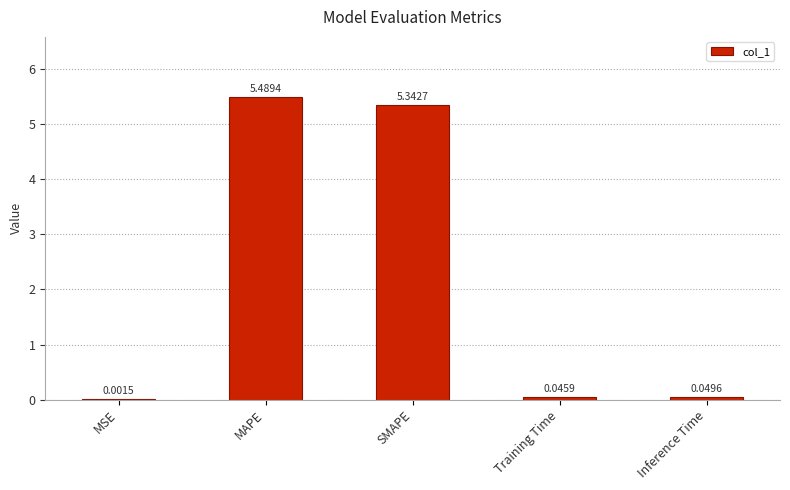

Which has a higher value, Inference Time or SMAPE?

SMAPE